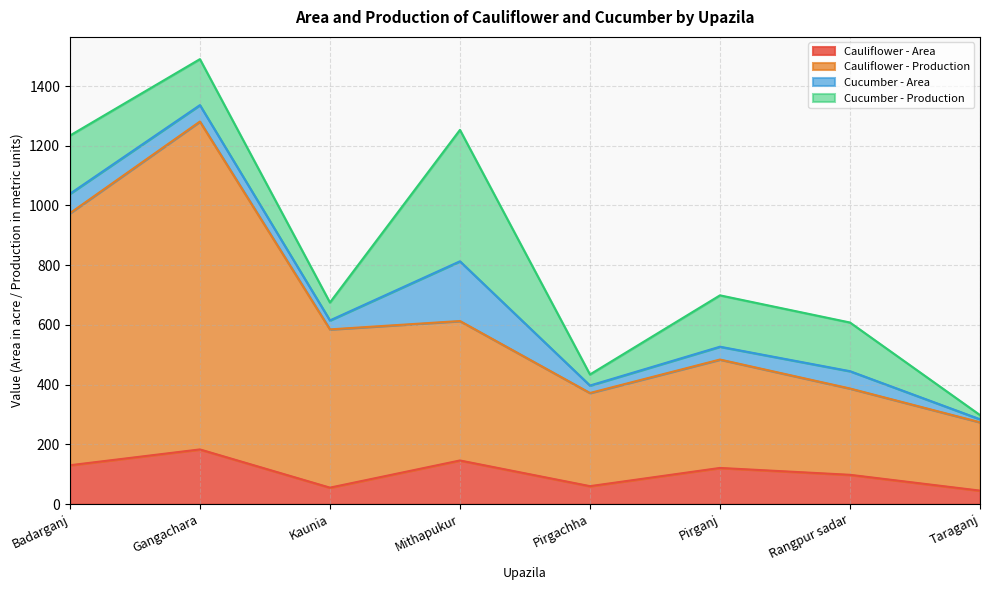

At which category does the chart reach its peak across all series?

Gangachara